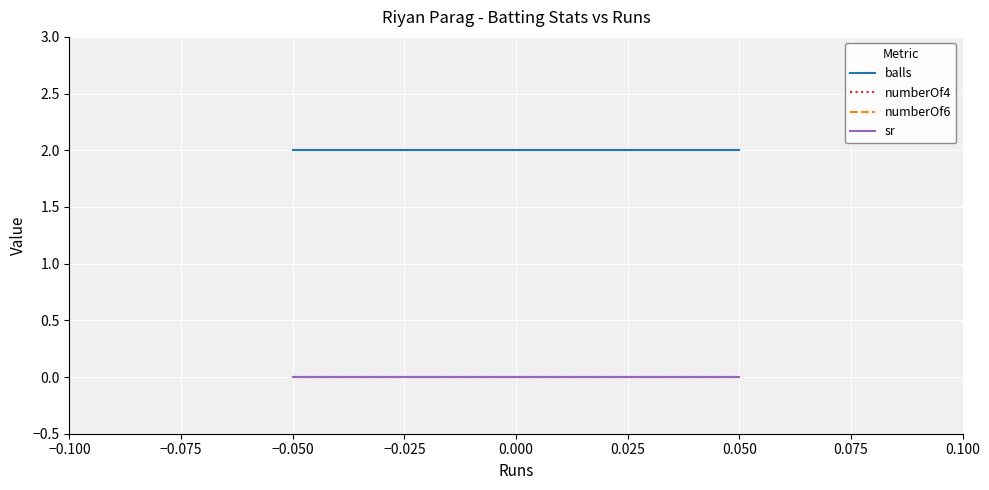

What is the greatest value displayed?

2